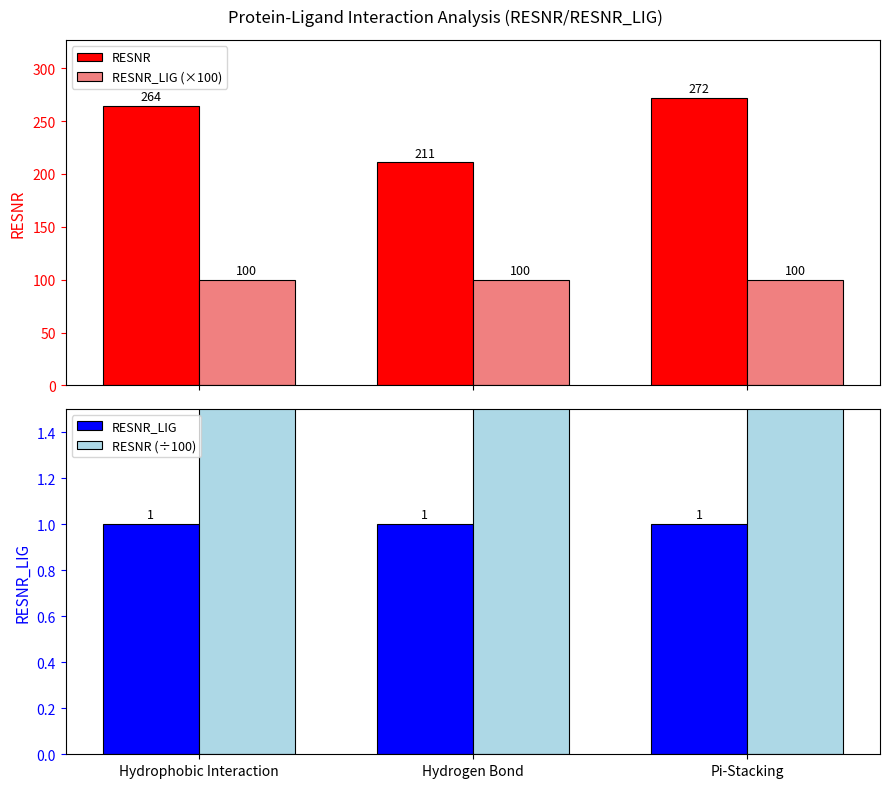

At which label does RESNR (÷100) reach its minimum?

Hydrogen Bond